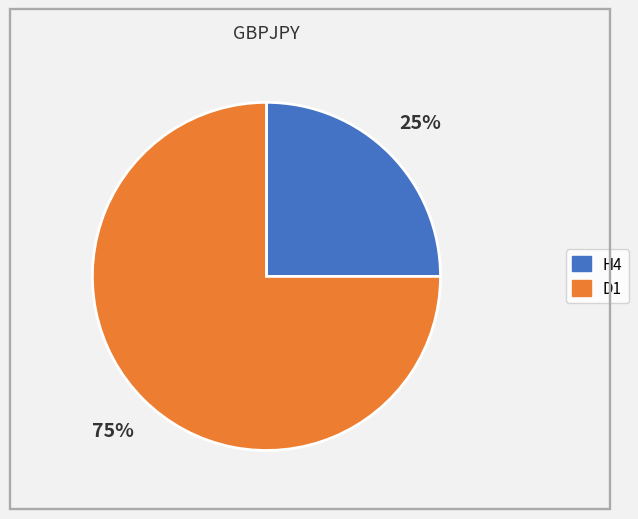

How many slices are in this pie chart?

2